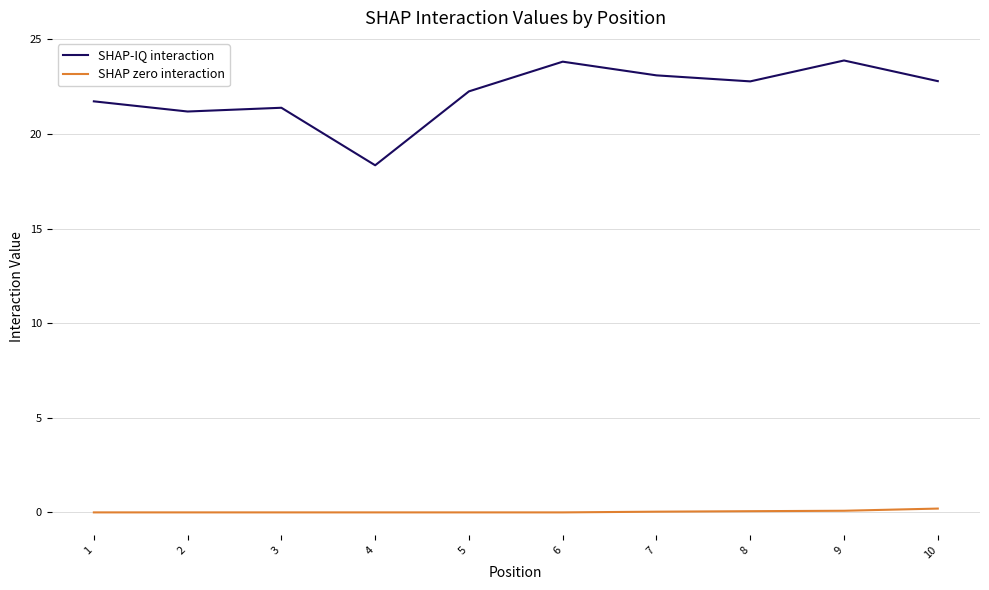

What is the maximum value for SHAP-IQ interaction?

23.9